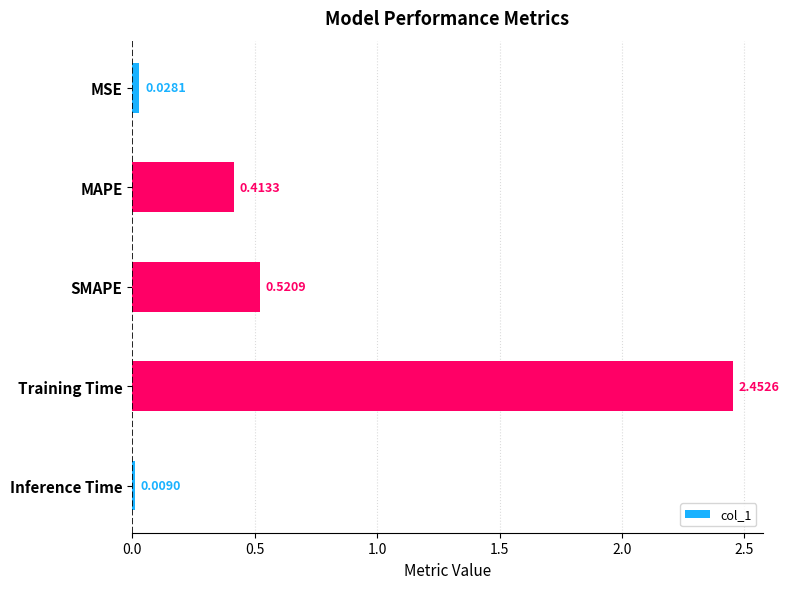

Rank the categories by value from lowest to highest.

Inference Time, MSE, MAPE, SMAPE, Training Time